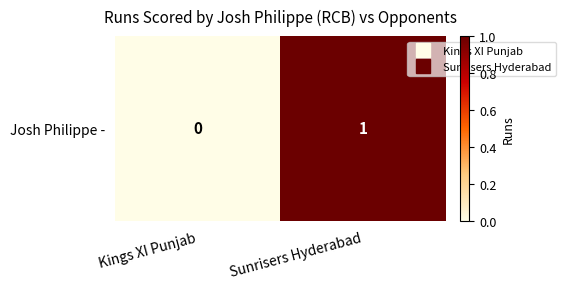

What is the difference between the values at Kings XI Punjab and Sunrisers Hyderabad?

1